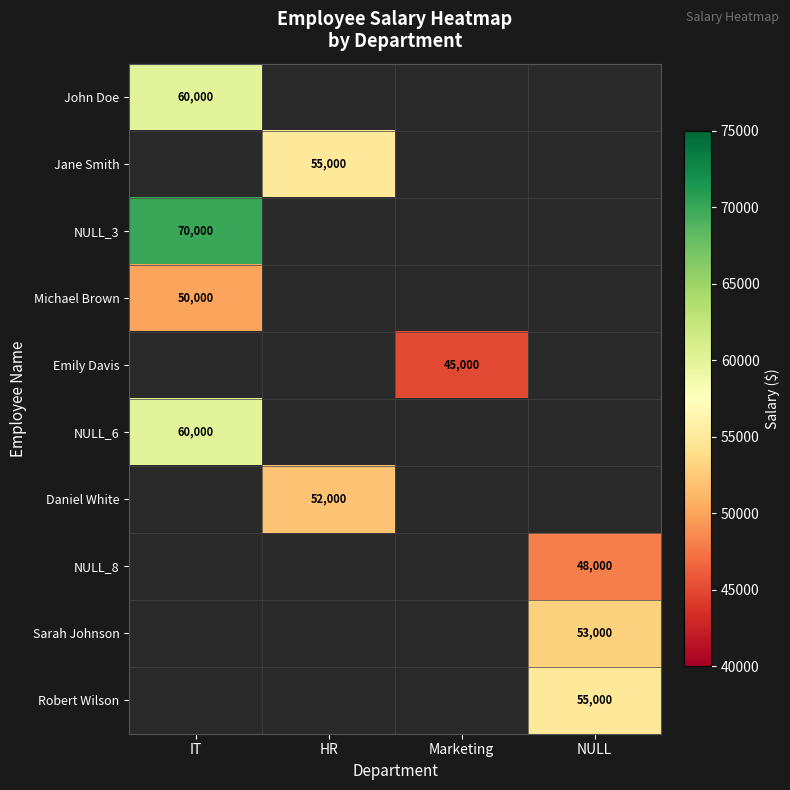

True or false: Michael Brown has a value of 50000 at IT.

True